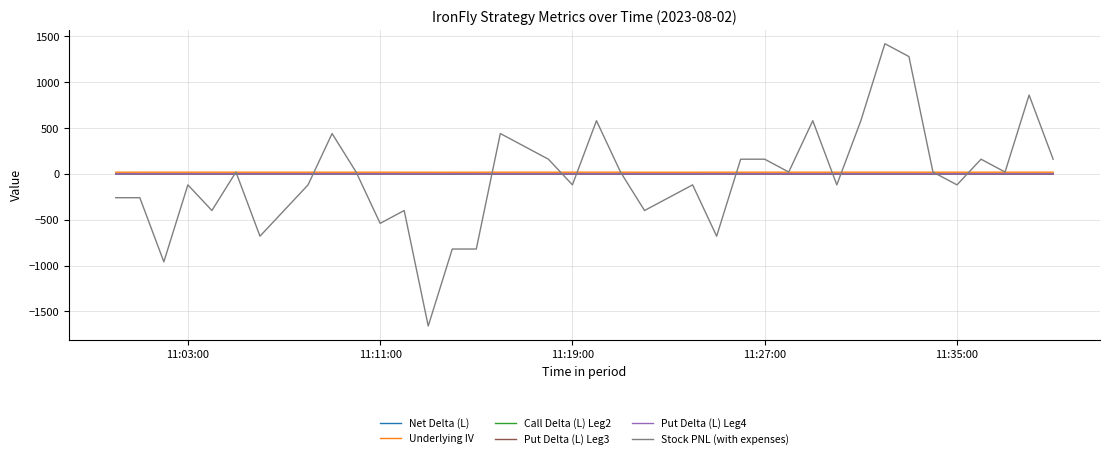

True or false: Net Delta (L) and Stock PNL (with expenses) cross at least once.

True